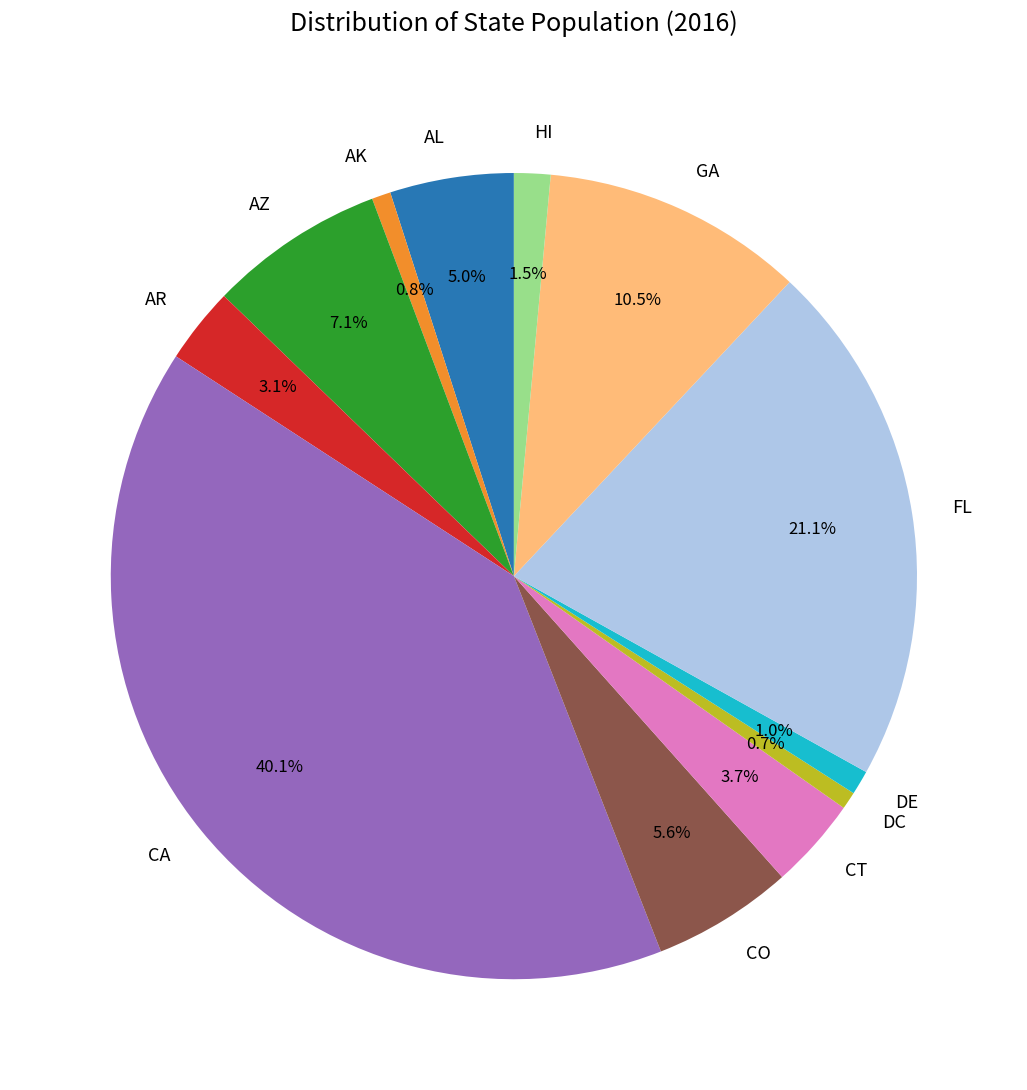

True or false: CO accounts for 19% of the total.

False